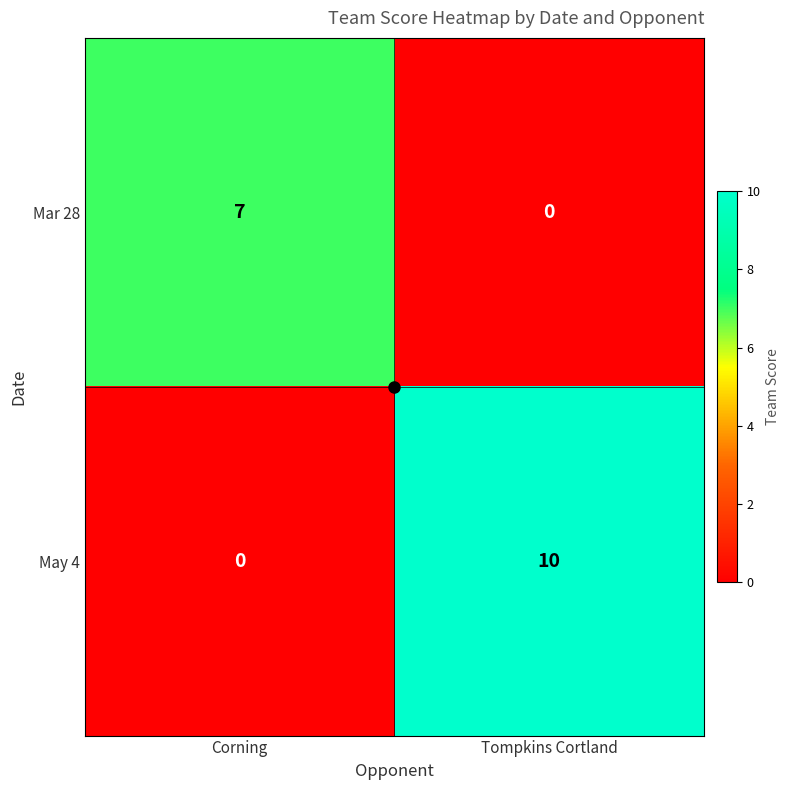

What is the difference between the highest and lowest values at Tompkins Cortland?

10